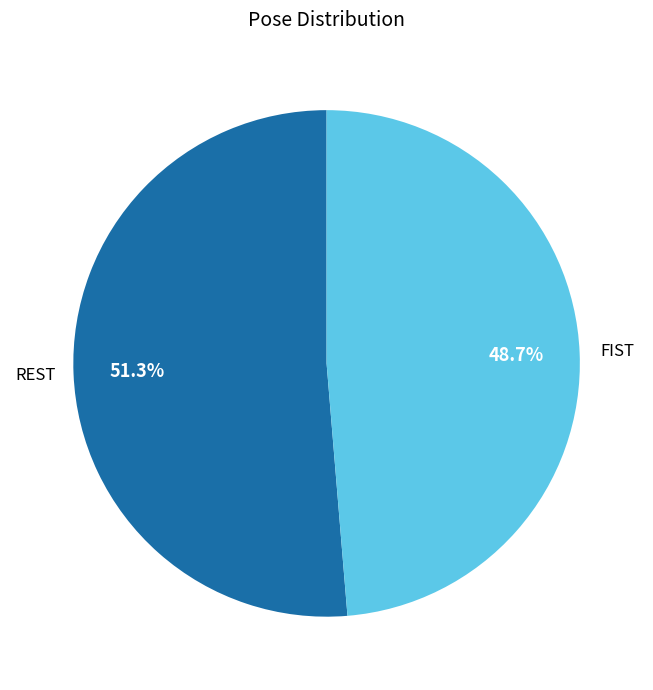

How many slices are in this pie chart?

2